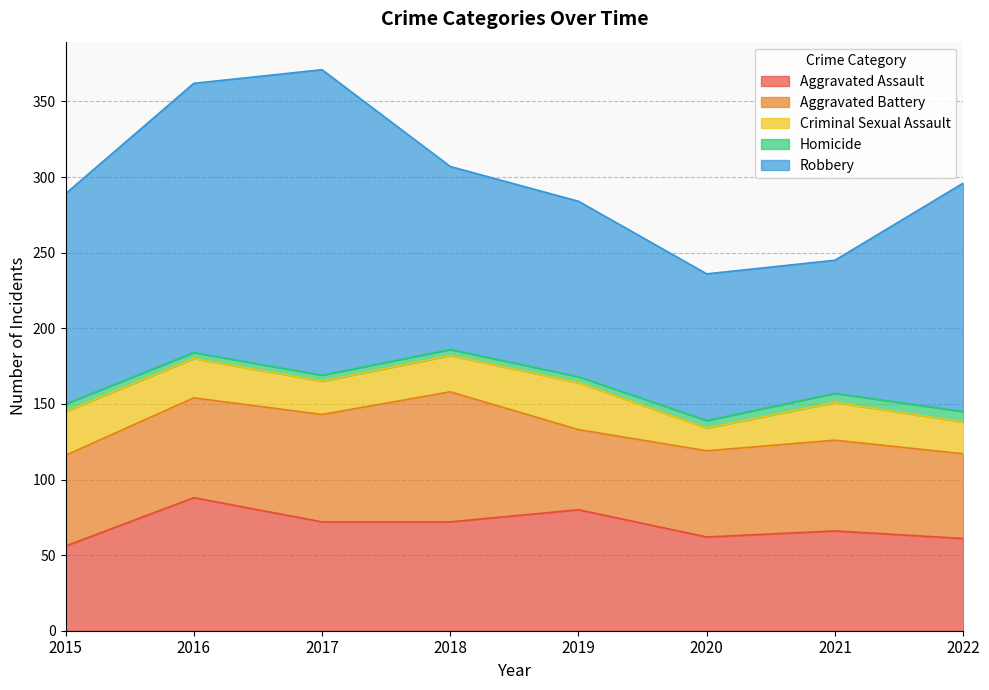

Rank the series at 2017 from highest to lowest value.

Robbery, Aggravated Assault, Aggravated Battery, Criminal Sexual Assault, Homicide